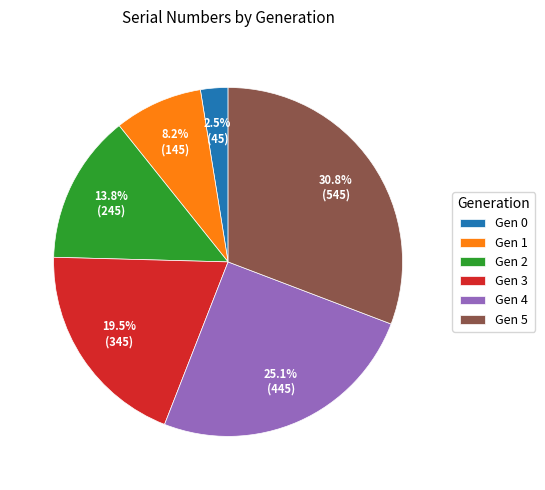

Rank the categories by value from highest to lowest.

Gen 5, Gen 4, Gen 3, Gen 2, Gen 1, Gen 0